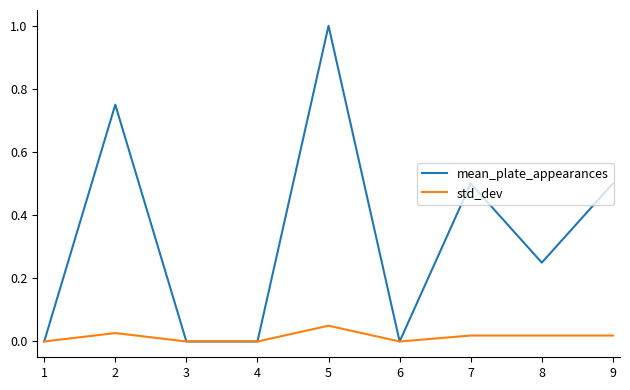

True or false: mean_plate_appearances has a value of 0.5 at 1.

False